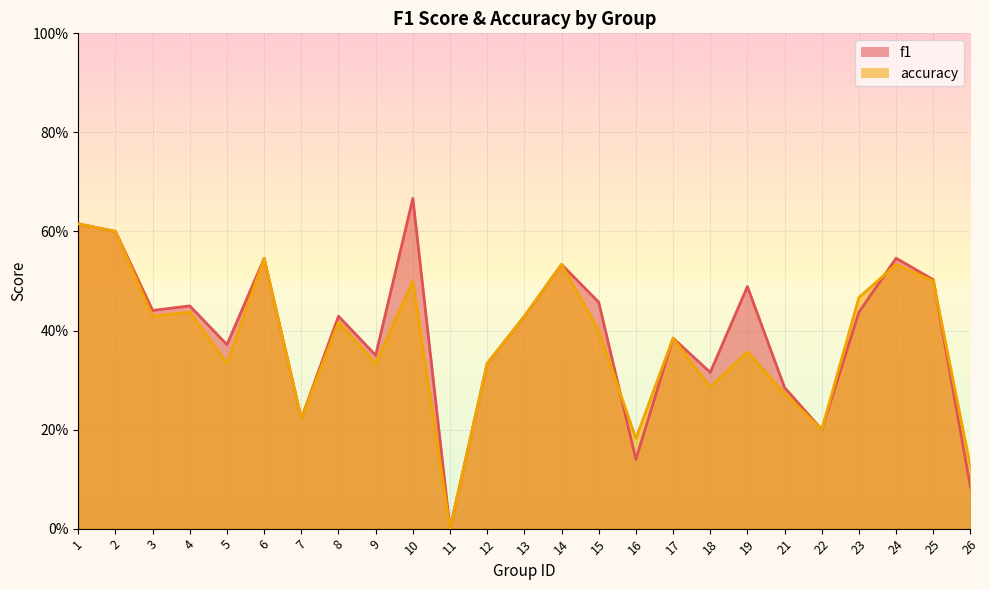

The accuracy series shows 0.2 at 22. True or false?

True